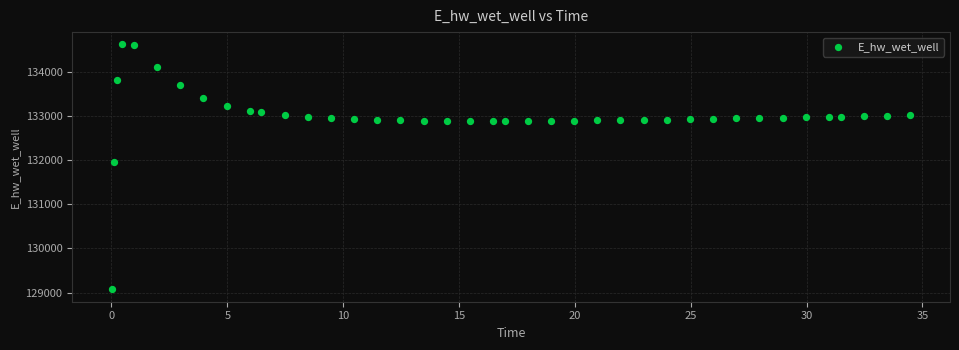

What Y value in the scatter plot is closest to 131849?

131970.0